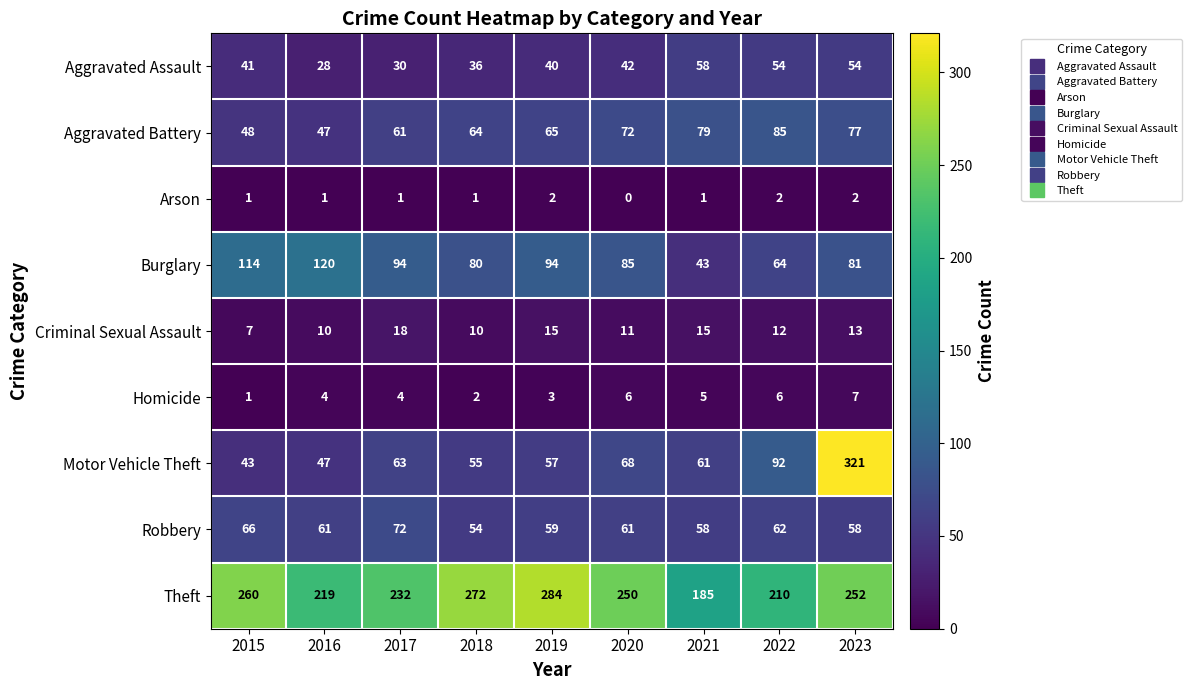

Is it true that Burglary equals 64 at 2022?

True